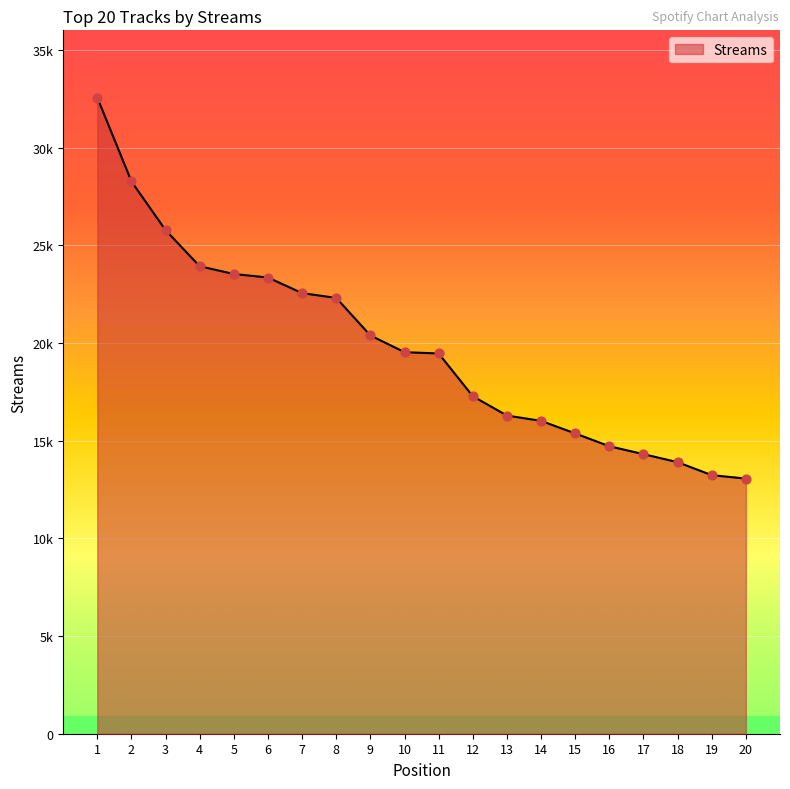

Does the chart have visible grid lines?

Yes